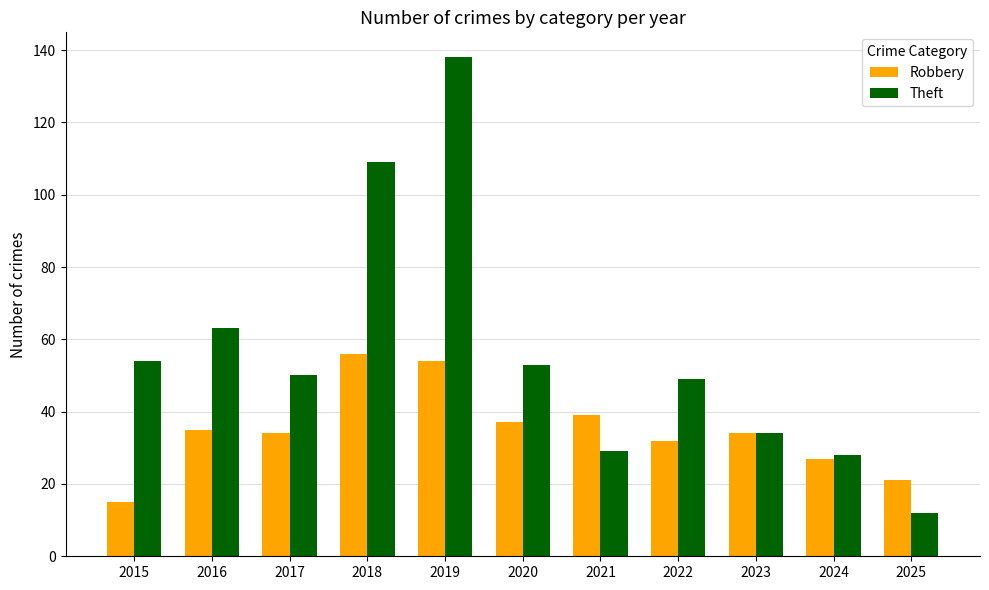

What are all the series names shown in the legend?

Robbery, Theft